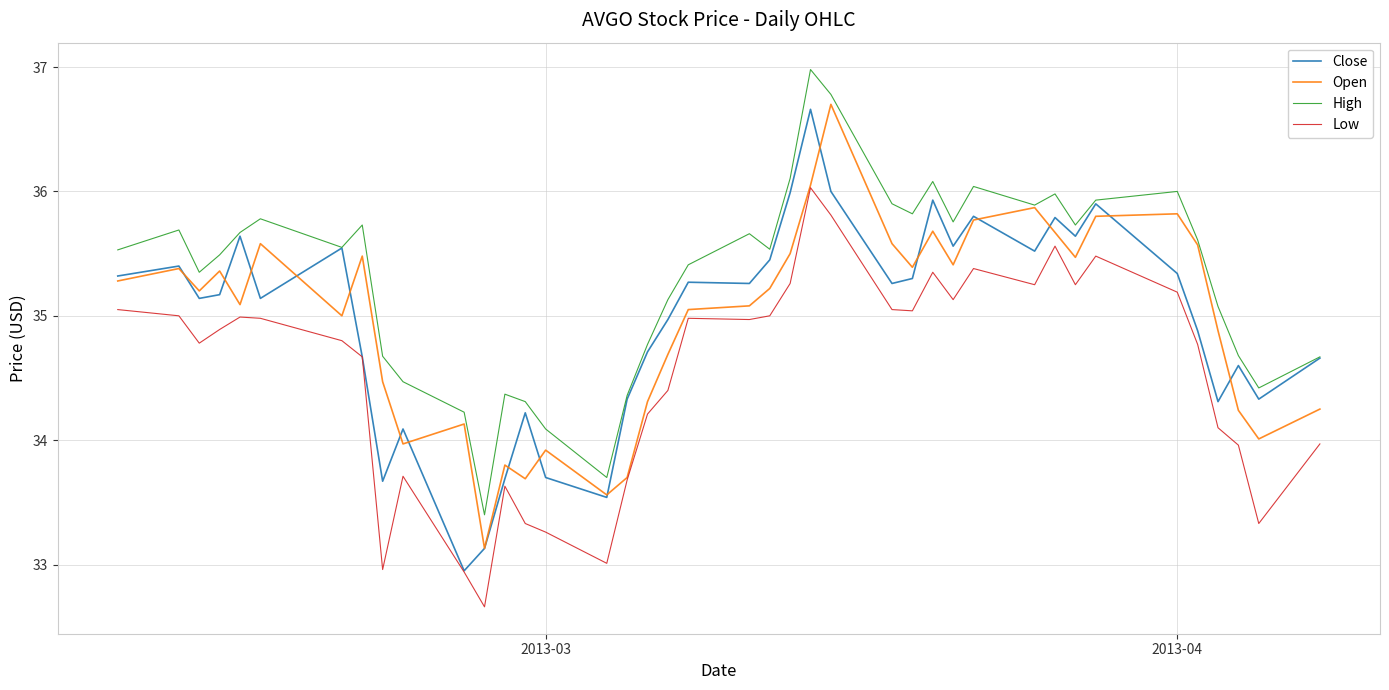

What is the smallest value displayed?

32.7